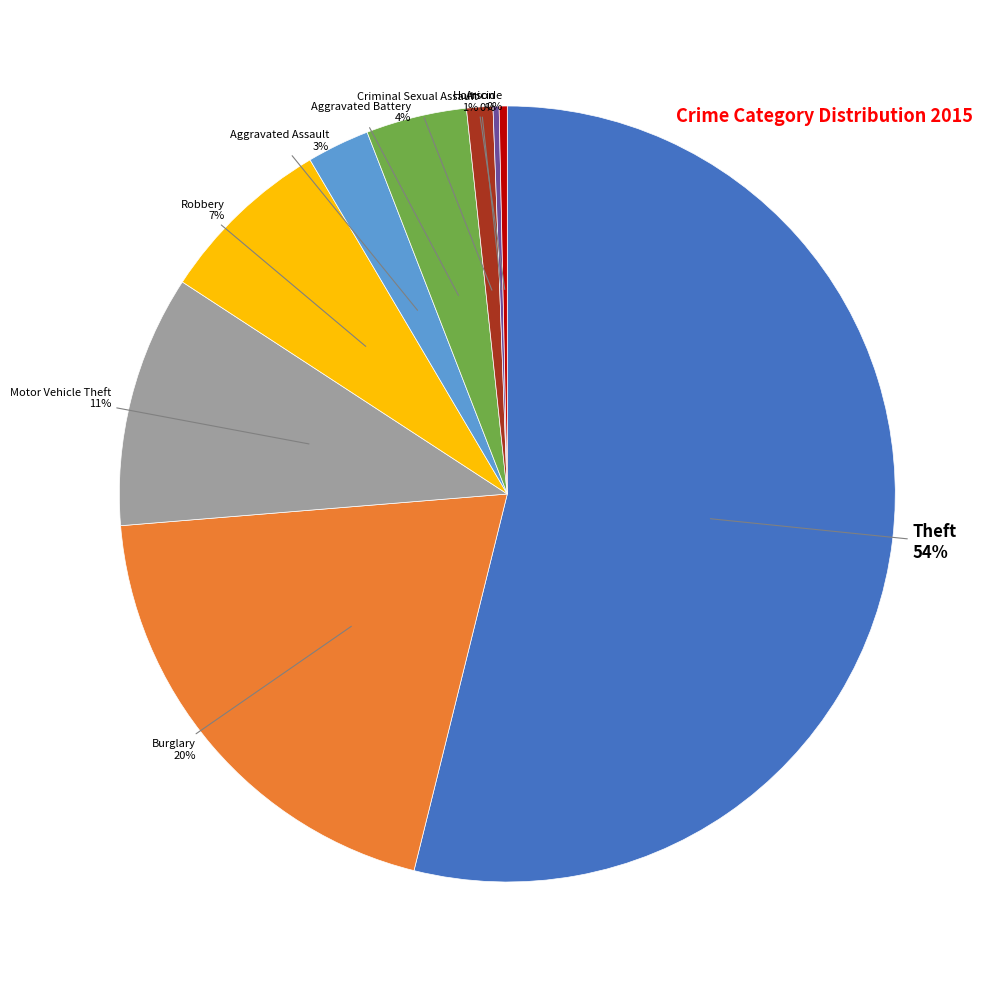

Is there a majority slice in this chart?

Yes